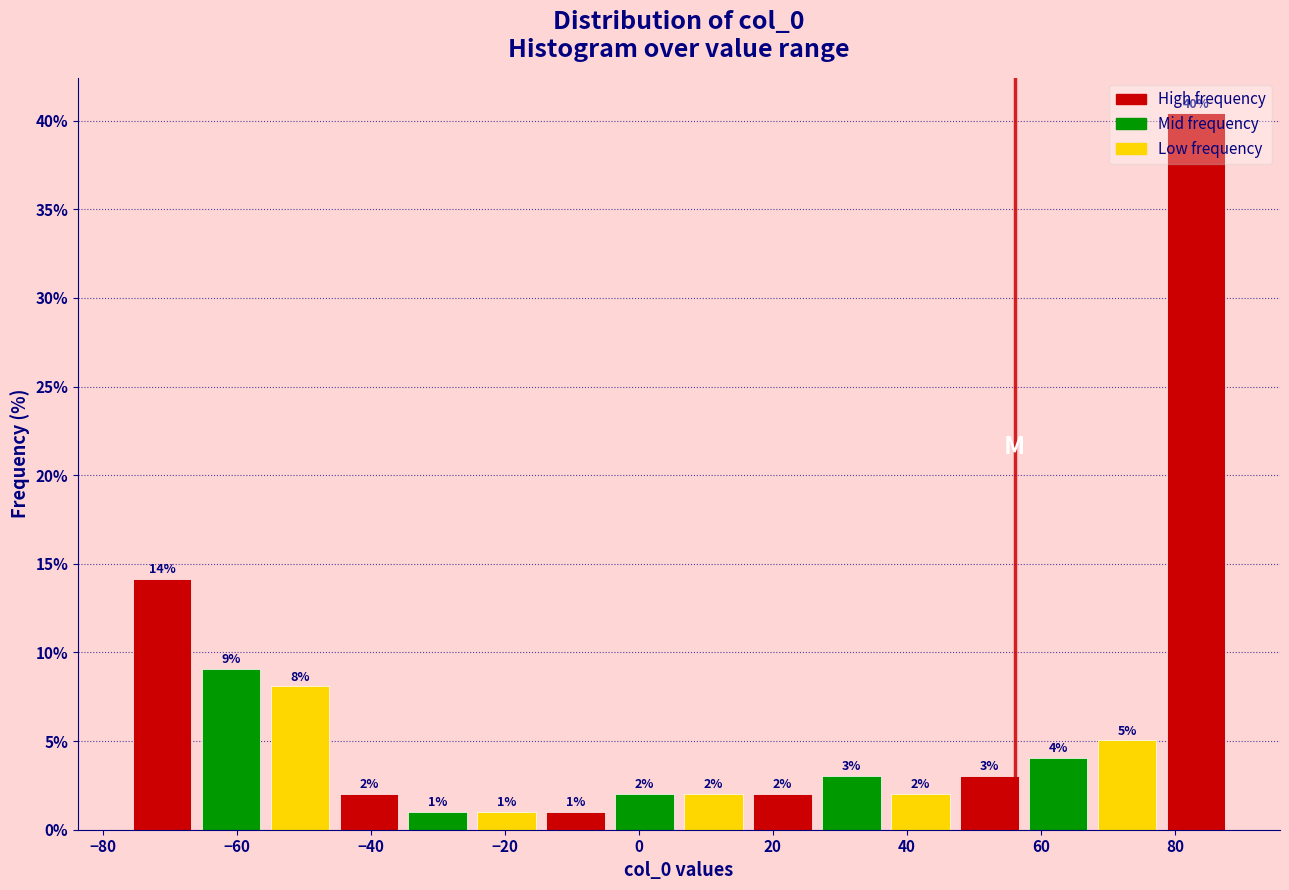

Over which range of the x-axis is the bar tallest?

78 to 90